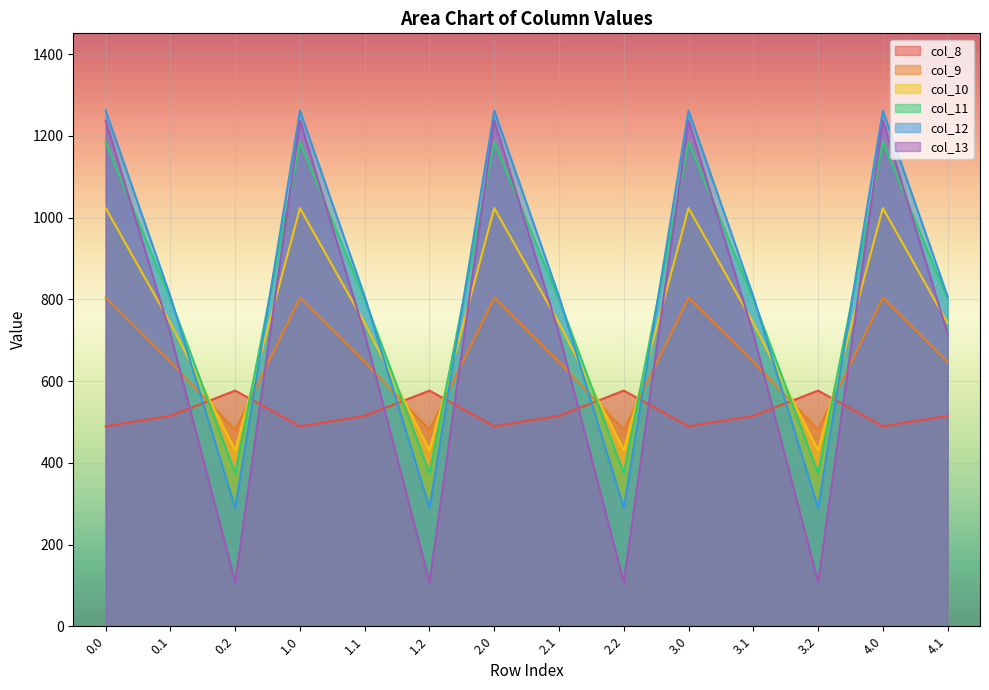

Which series has the largest total across all categories?

col_12